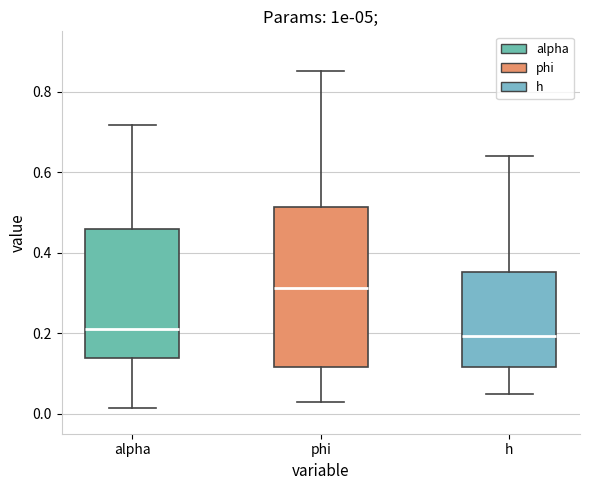

Reading left to right, read every box against the y-axis: the position of its median line, the range the box covers, and the ends of its whiskers. The values are not printed on the chart, so give them approximately, as read against the axis.

alpha: median 0.22, box 0.14 to 0.46, whiskers 0.02 to 0.72
phi: median 0.32, box 0.12 to 0.52, whiskers 0.02 to 0.86
h: median 0.20, box 0.12 to 0.36, whiskers 0.04 to 0.64